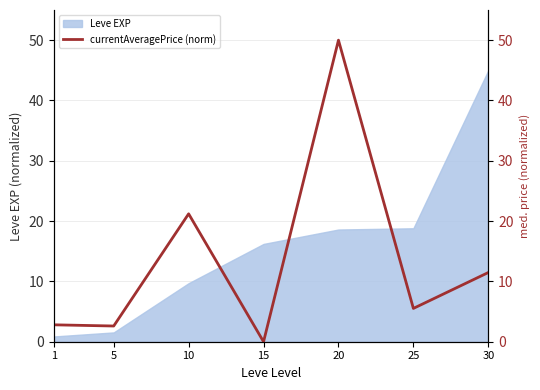

Between 1 and 30, which is larger?

30